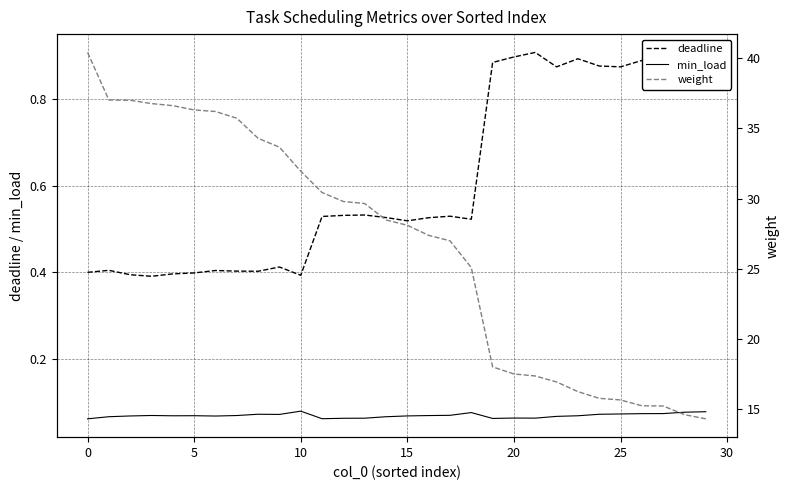

Rank the series at 22 from highest to lowest value.

weight, deadline, min_load